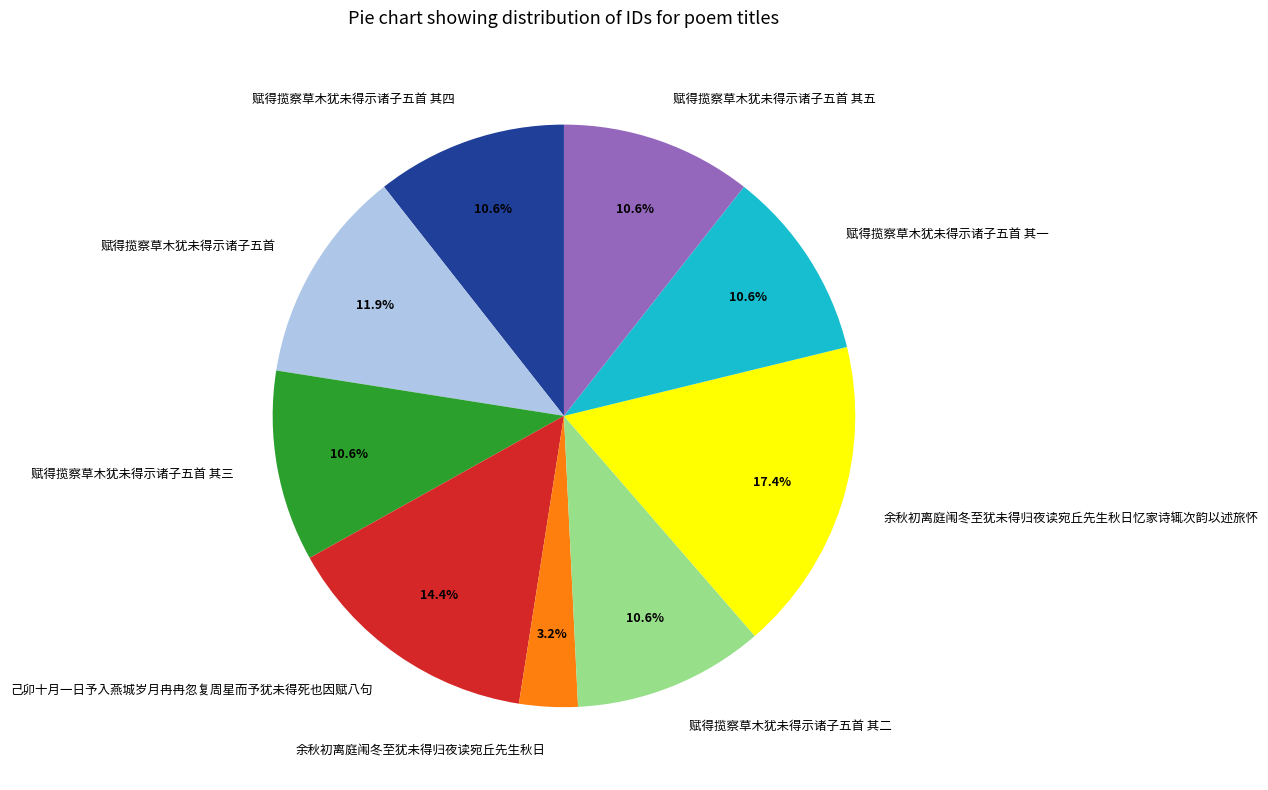

To the nearest percent, what percentage of the pie is 赋得揽察草木犹未得示诸子五首 其二?

11%